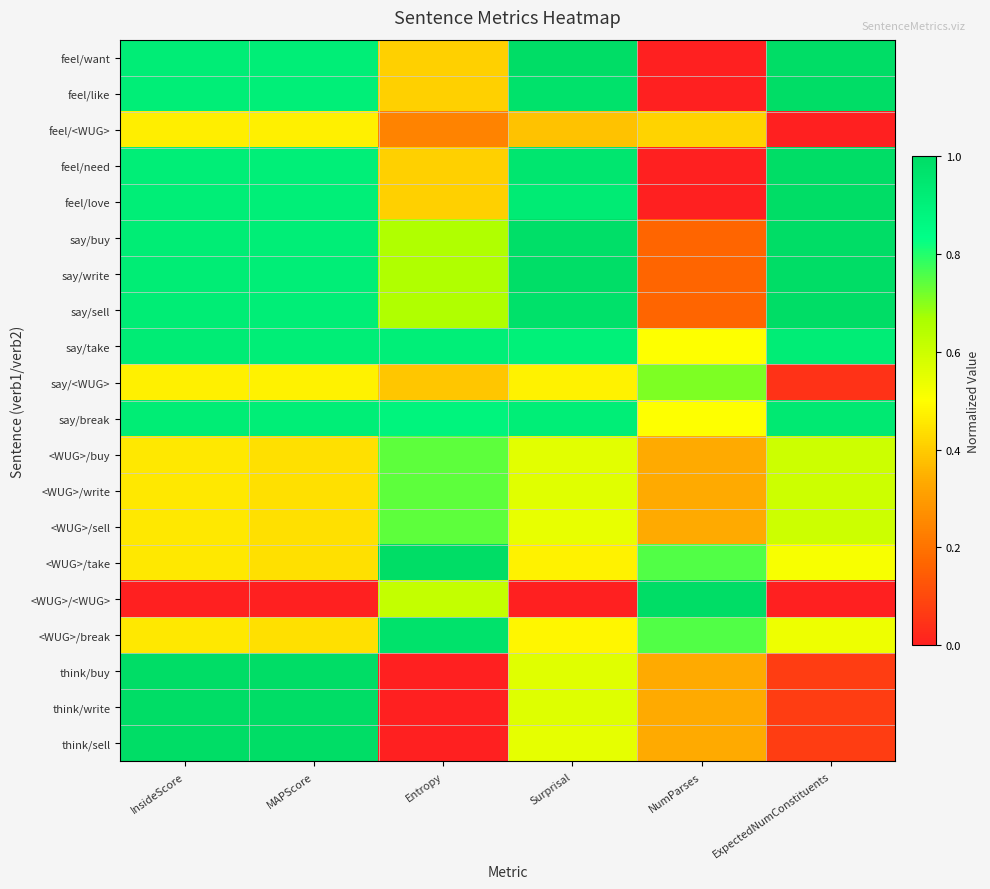

Reading left to right, what are all the values shown in this chart?

feel/want: InsideScore=0.9	MAPScore=0.9	Entropy=0.4	Surprisal=1.0	NumParses=0.0	ExpectedNumConstituents=1.0
feel/like: InsideScore=0.9	MAPScore=0.9	Entropy=0.4	Surprisal=1.0	NumParses=0.0	ExpectedNumConstituents=1.0
feel/<WUG>: InsideScore=0.5	MAPScore=0.5	Entropy=0.2	Surprisal=0.4	NumParses=0.4	ExpectedNumConstituents=0.0
feel/need: InsideScore=0.9	MAPScore=0.9	Entropy=0.4	Surprisal=1.0	NumParses=0.0	ExpectedNumConstituents=1.0
feel/love: InsideScore=0.9	MAPScore=0.9	Entropy=0.4	Surprisal=0.9	NumParses=0.0	ExpectedNumConstituents=1.0
say/buy: InsideScore=0.9	MAPScore=0.9	Entropy=0.7	Surprisal=1.0	NumParses=0.2	ExpectedNumConstituents=1.0
say/write: InsideScore=0.9	MAPScore=0.9	Entropy=0.7	Surprisal=1.0	NumParses=0.2	ExpectedNumConstituents=1.0
say/sell: InsideScore=0.9	MAPScore=0.9	Entropy=0.7	Surprisal=1.0	NumParses=0.2	ExpectedNumConstituents=1.0
say/take: InsideScore=0.9	MAPScore=0.9	Entropy=0.9	Surprisal=0.9	NumParses=0.5	ExpectedNumConstituents=0.9
say/<WUG>: InsideScore=0.5	MAPScore=0.5	Entropy=0.4	Surprisal=0.5	NumParses=0.7	ExpectedNumConstituents=0.0
say/break: InsideScore=0.9	MAPScore=0.9	Entropy=0.9	Surprisal=0.9	NumParses=0.5	ExpectedNumConstituents=0.9
<WUG>/buy: InsideScore=0.5	MAPScore=0.4	Entropy=0.7	Surprisal=0.6	NumParses=0.3	ExpectedNumConstituents=0.6
<WUG>/write: InsideScore=0.5	MAPScore=0.4	Entropy=0.7	Surprisal=0.6	NumParses=0.3	ExpectedNumConstituents=0.6
<WUG>/sell: InsideScore=0.5	MAPScore=0.4	Entropy=0.7	Surprisal=0.5	NumParses=0.3	ExpectedNumConstituents=0.6
<WUG>/take: InsideScore=0.5	MAPScore=0.4	Entropy=1.0	Surprisal=0.5	NumParses=0.8	ExpectedNumConstituents=0.5
<WUG>/<WUG>: InsideScore=0.0	MAPScore=0.0	Entropy=0.6	Surprisal=0.0	NumParses=1.0	ExpectedNumConstituents=0.0
<WUG>/break: InsideScore=0.5	MAPScore=0.4	Entropy=1.0	Surprisal=0.5	NumParses=0.8	ExpectedNumConstituents=0.5
think/buy: InsideScore=1.0	MAPScore=1.0	Entropy=0.0	Surprisal=0.6	NumParses=0.3	ExpectedNumConstituents=0.1
think/write: InsideScore=1.0	MAPScore=1.0	Entropy=0.0	Surprisal=0.6	NumParses=0.3	ExpectedNumConstituents=0.1
think/sell: InsideScore=1.0	MAPScore=1.0	Entropy=0.0	Surprisal=0.5	NumParses=0.3	ExpectedNumConstituents=0.1